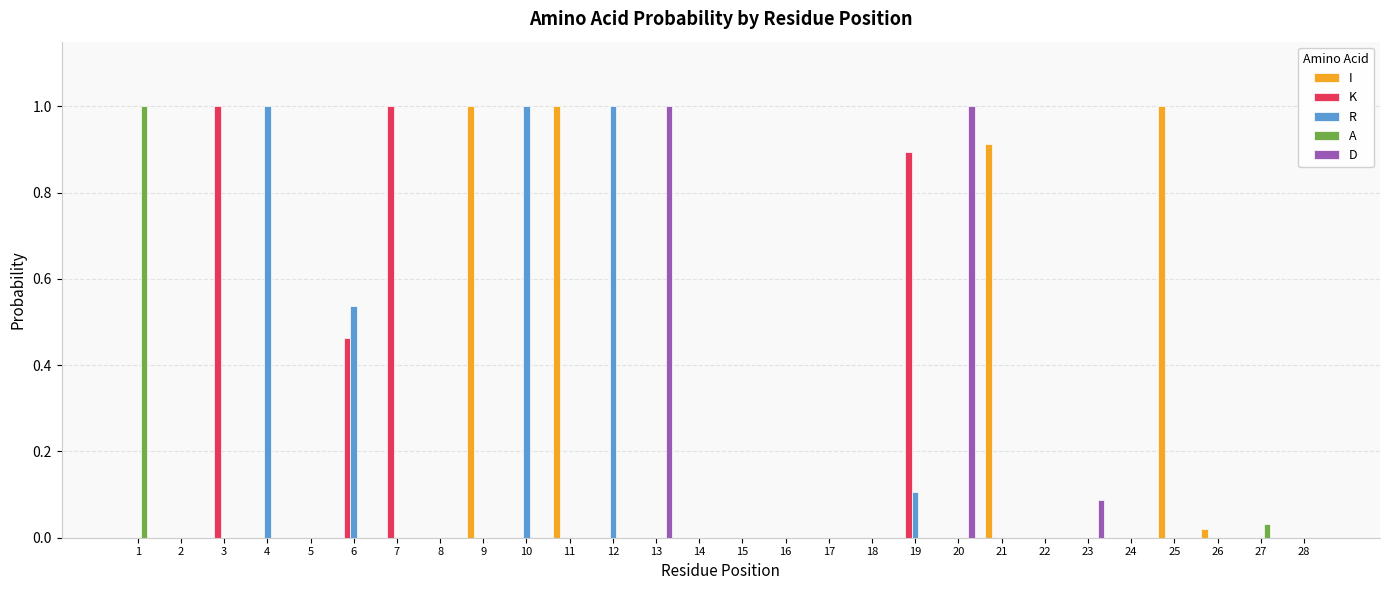

The D series shows 0.0 at 4. True or false?

True